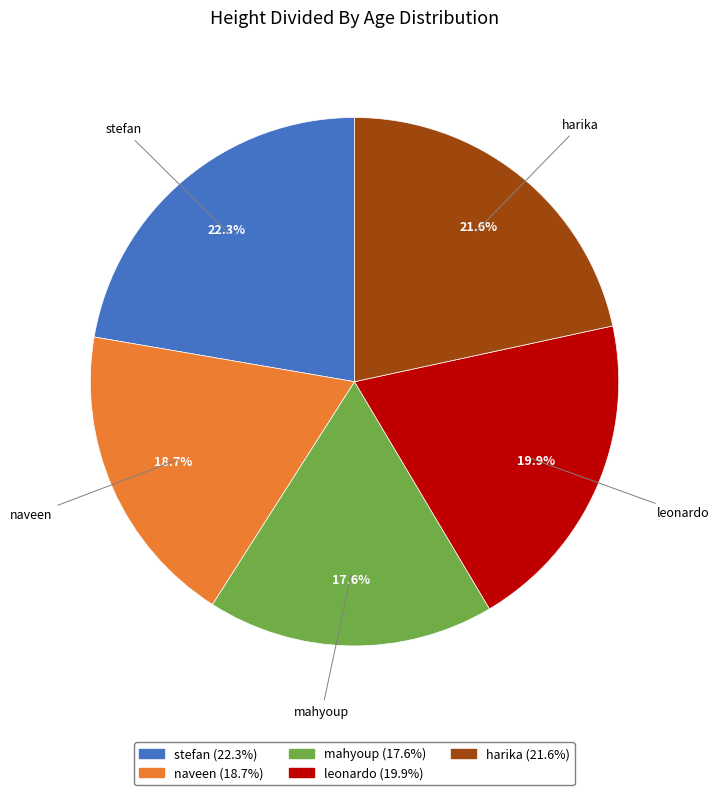

Does harika represent more than half of the total?

No